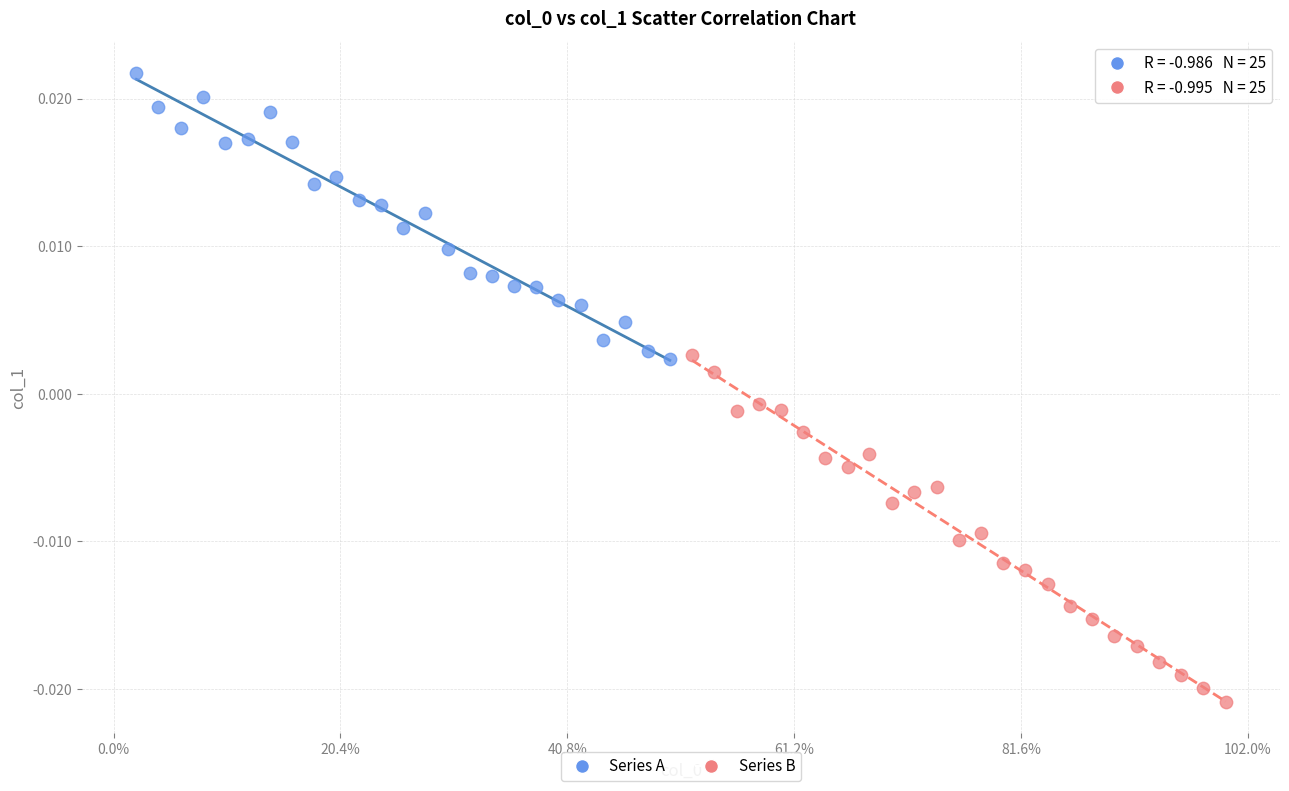

Which series has the widest spread of Y values?

Series B